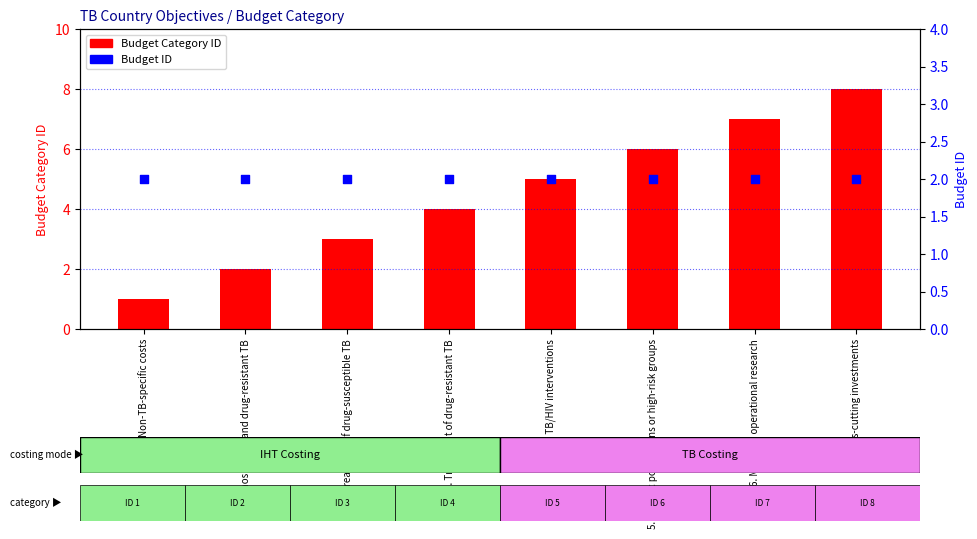

At which category is the sum across all series the highest?

7. Cross-cutting investments